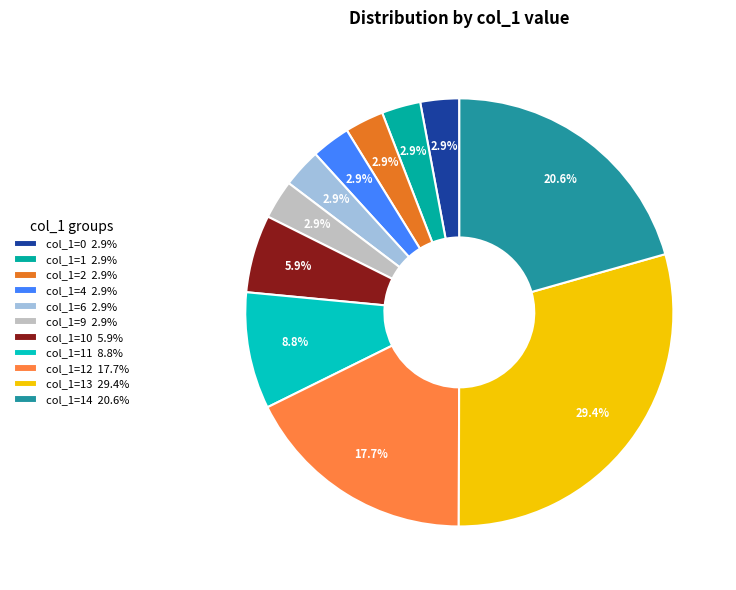

How many segments does this pie chart have?

11